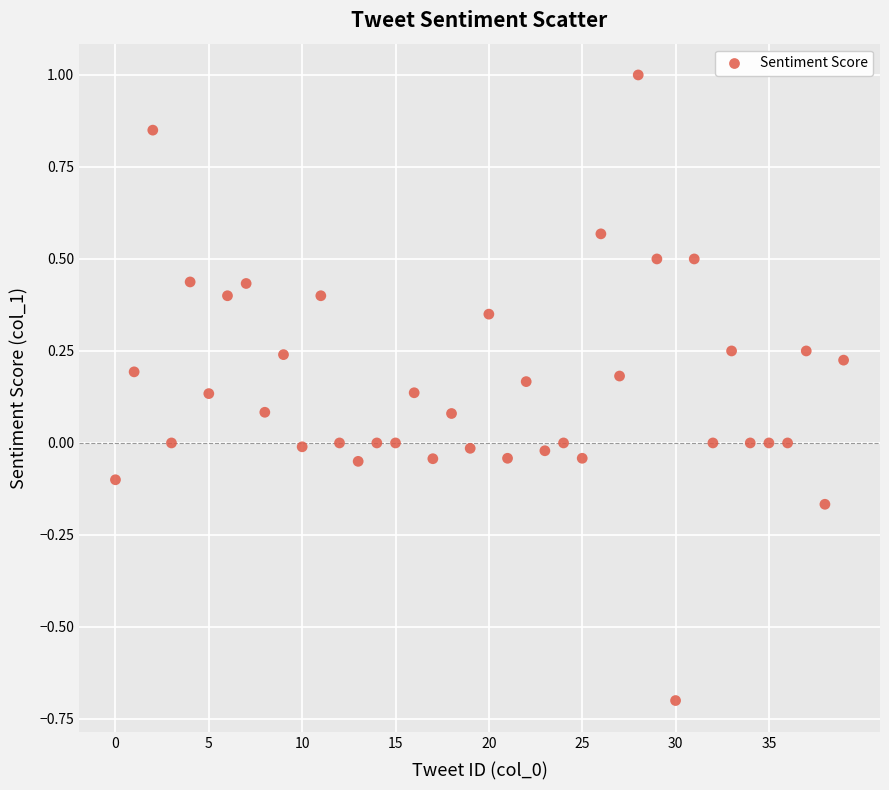

What is the range of Y values (max minus min)?

1.7